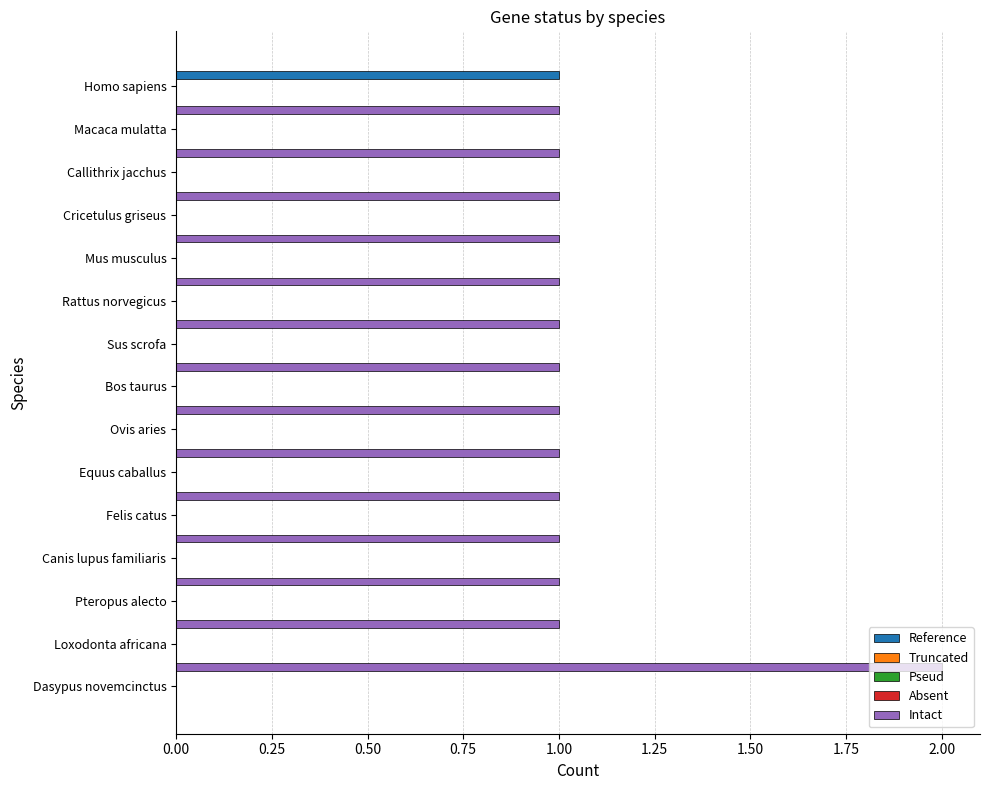

Which series has the largest total across all categories?

Intact